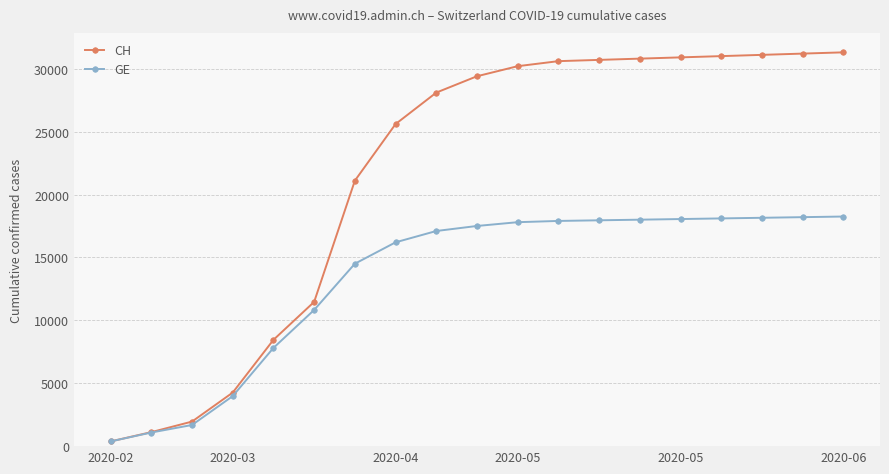

Which series has the largest range (max minus min)?

CH